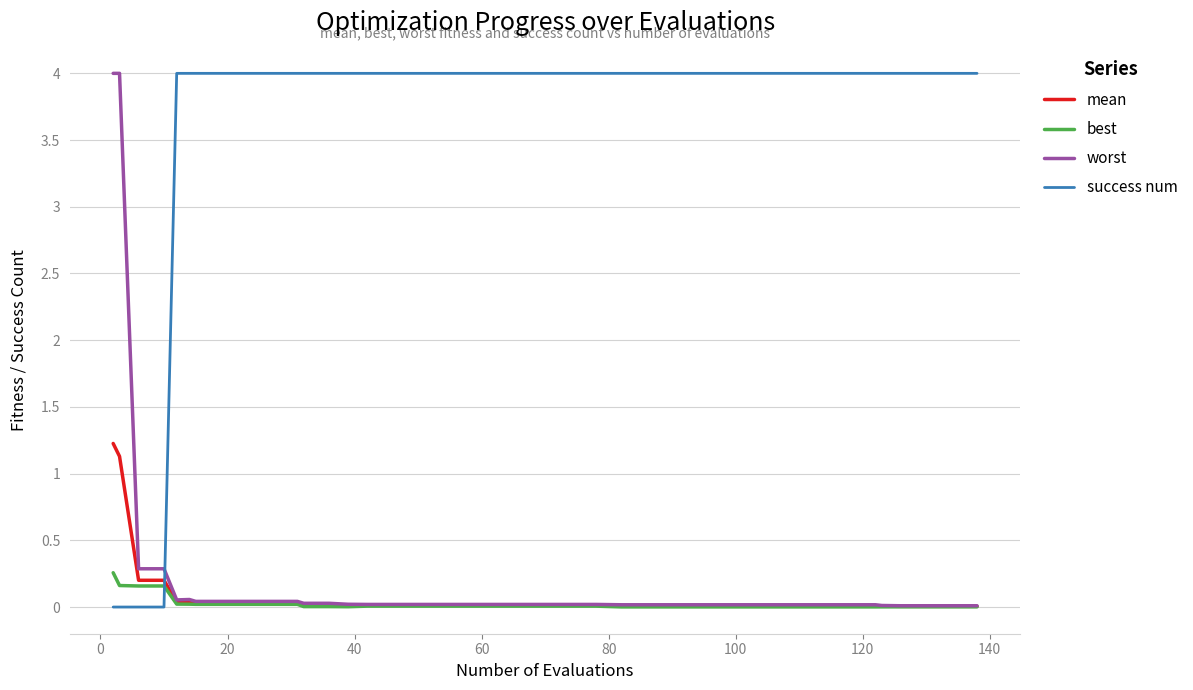

Which series has the largest total across all categories?

success num